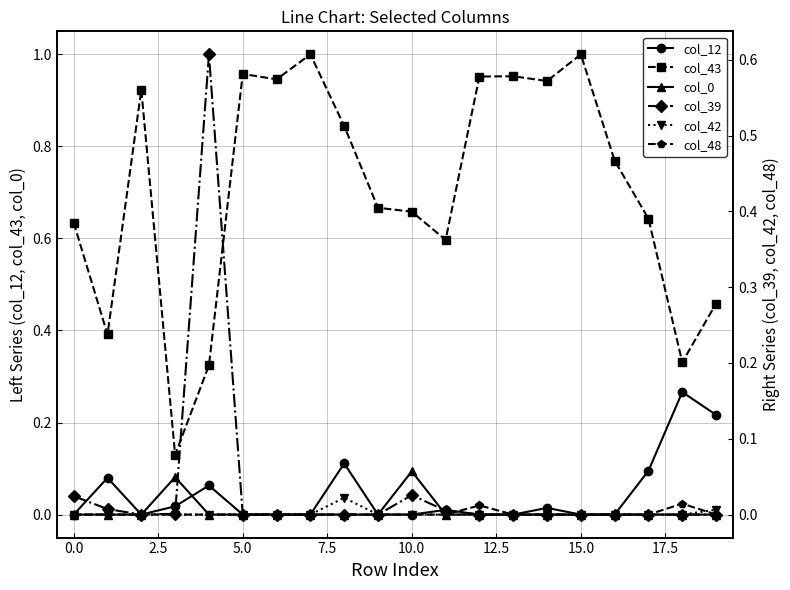

How many col_0 values are between 0 and 1?

20